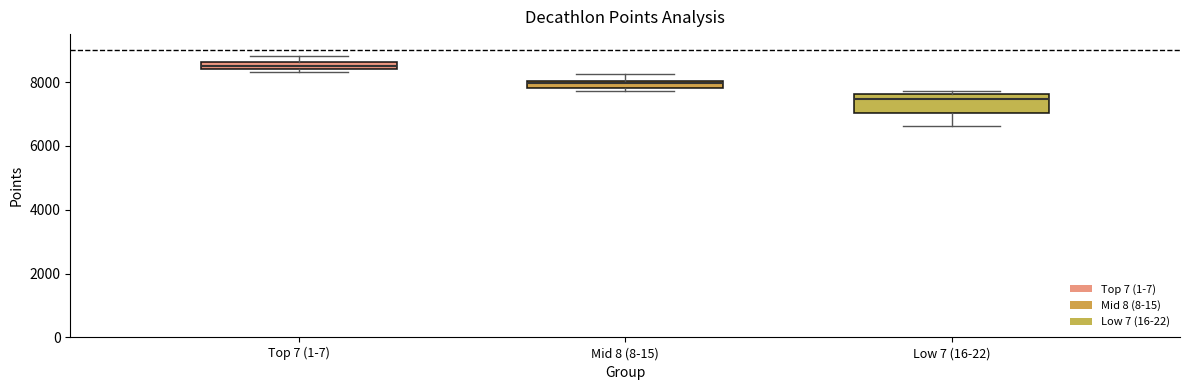

Comparing the boxes themselves (not the whiskers), which one is the tallest?

Low 7 (16-22)